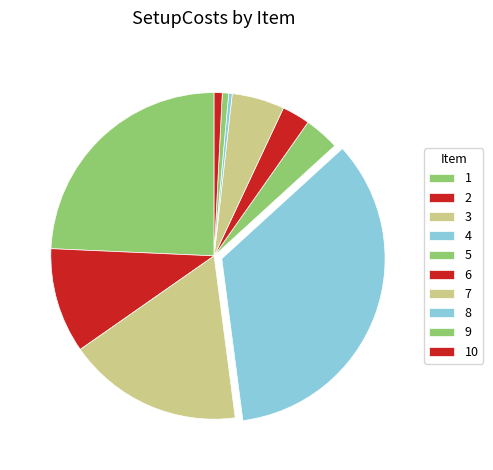

Count the number of slices in the pie.

10